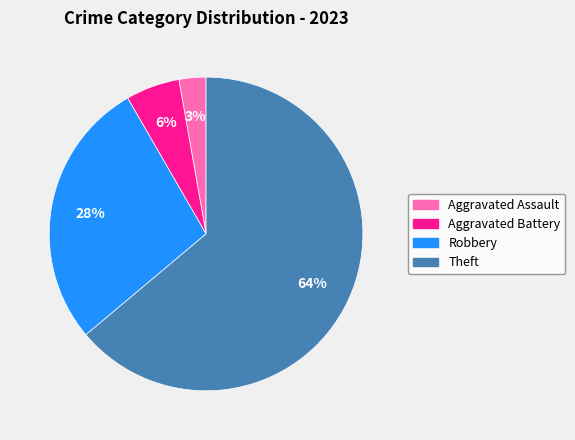

To the nearest percent, what is the average slice percentage?

25%